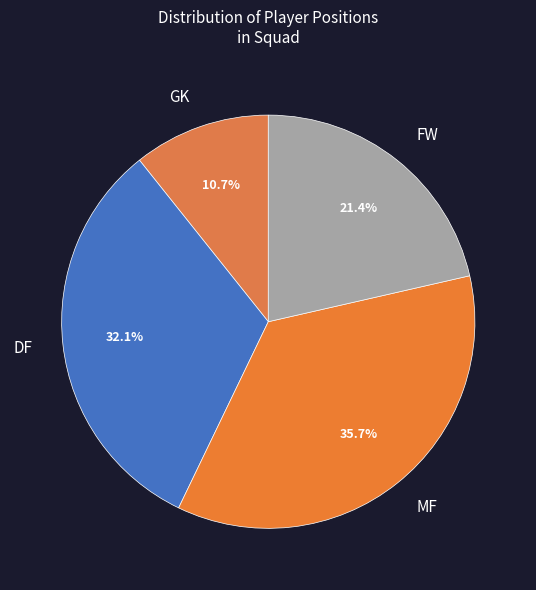

Do FW and MF together represent more than half of the pie?

Yes